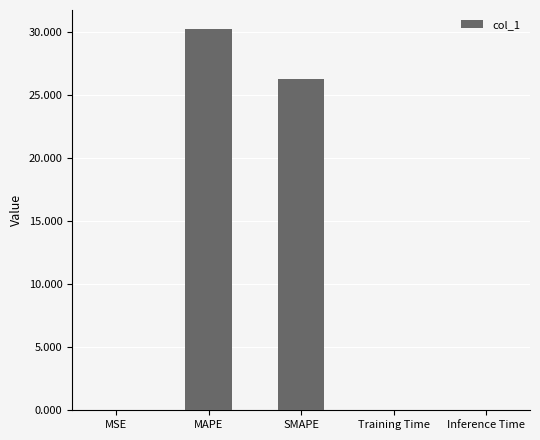

Where is the data nearest to the value 15?

SMAPE